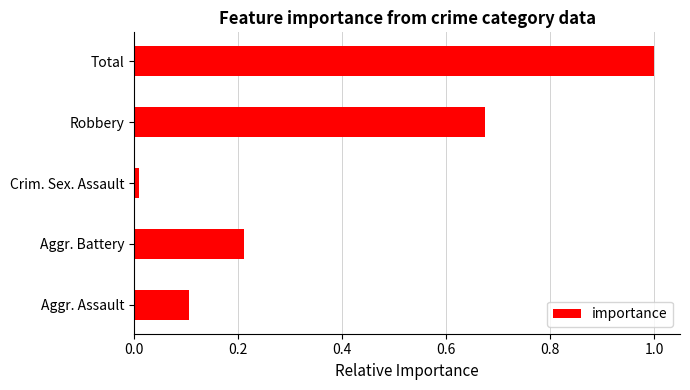

At which category does the chart reach its peak across all series?

Total